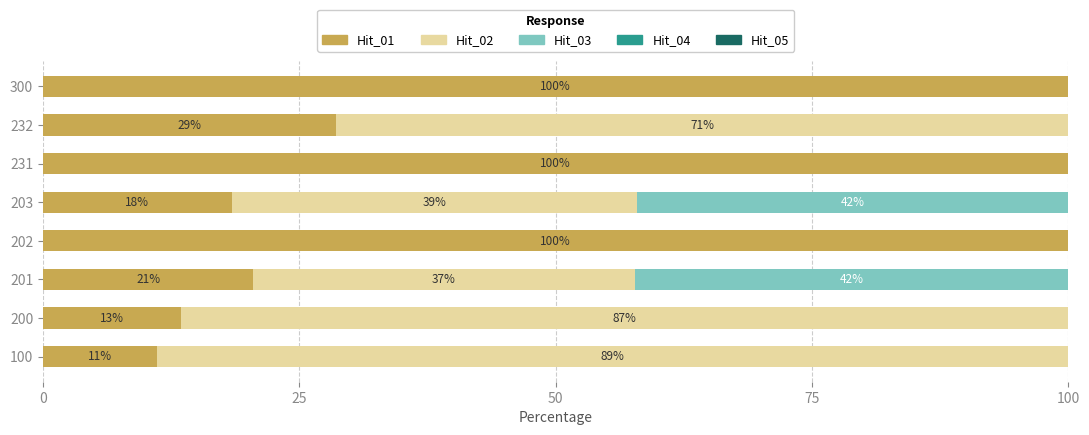

Count the number of data series in this chart.

3